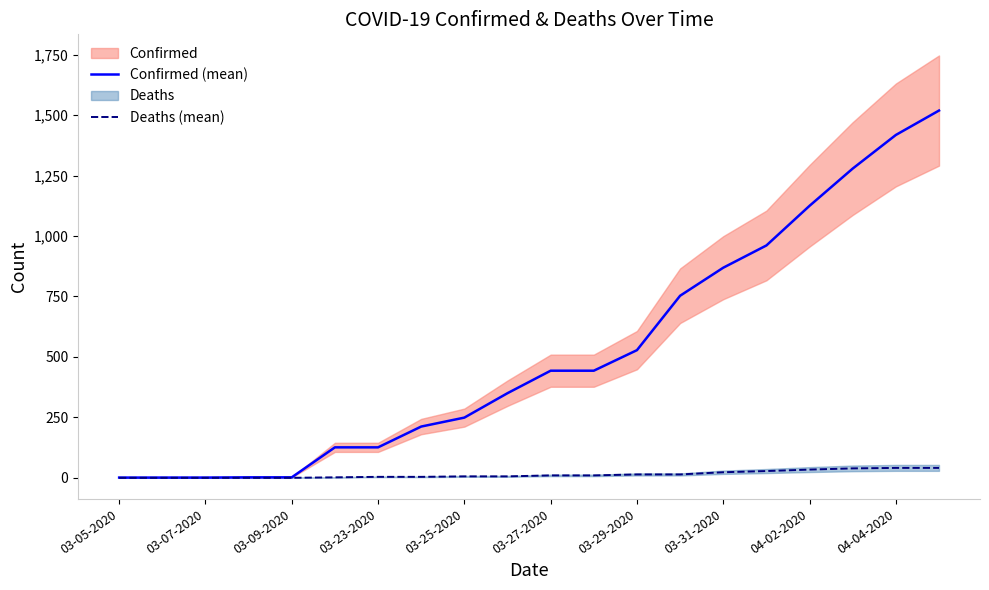

True or false: Deaths (mean) has a value of 10 at 03-27-2020.

True